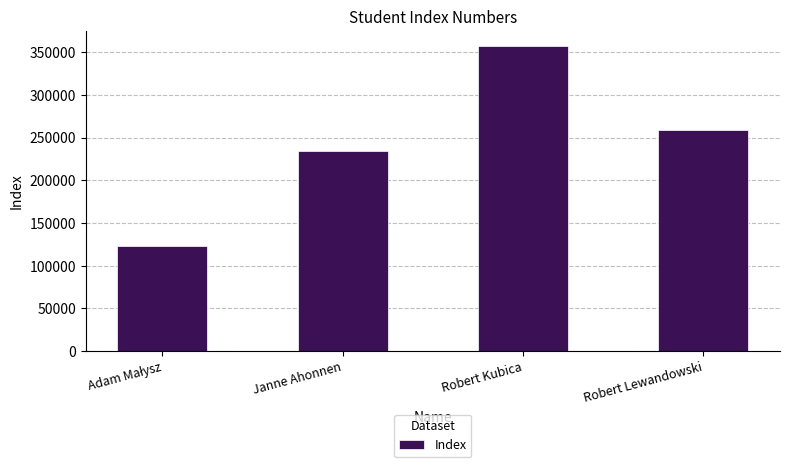

What is the greatest value displayed?

356753